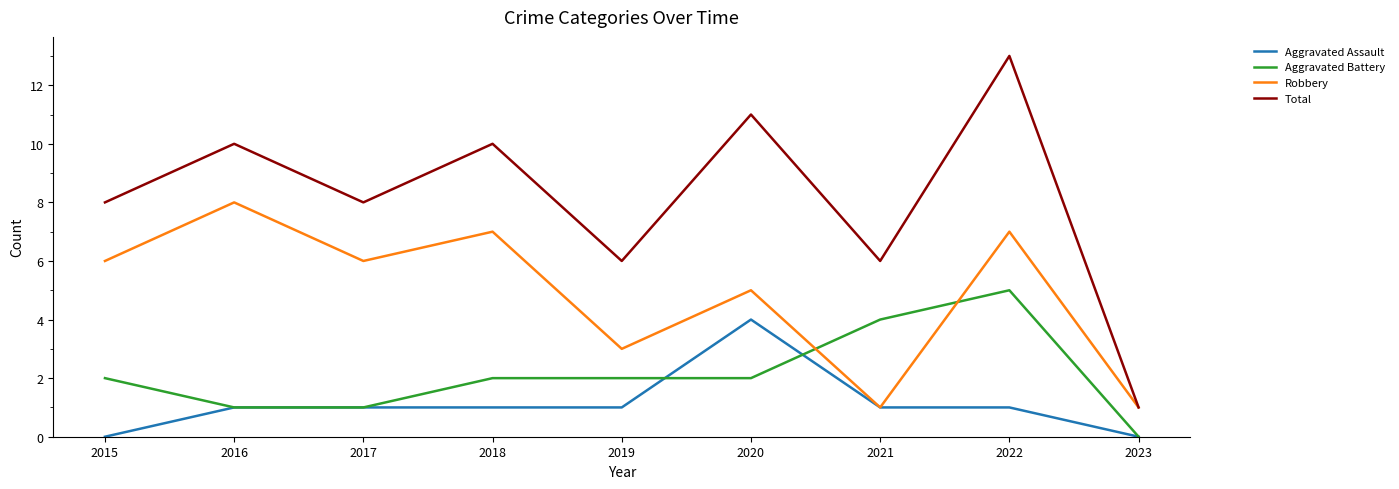

Reading right to left, what are all the values shown in this chart?

Aggravated Assault: 2023=0	2022=1	2021=1	2020=4	2019=1	2018=1	2017=1	2016=1	2015=0
Aggravated Battery: 2023=0	2022=5	2021=4	2020=2	2019=2	2018=2	2017=1	2016=1	2015=2
Robbery: 2023=1	2022=7	2021=1	2020=5	2019=3	2018=7	2017=6	2016=8	2015=6
Total: 2023=1	2022=13	2021=6	2020=11	2019=6	2018=10	2017=8	2016=10	2015=8